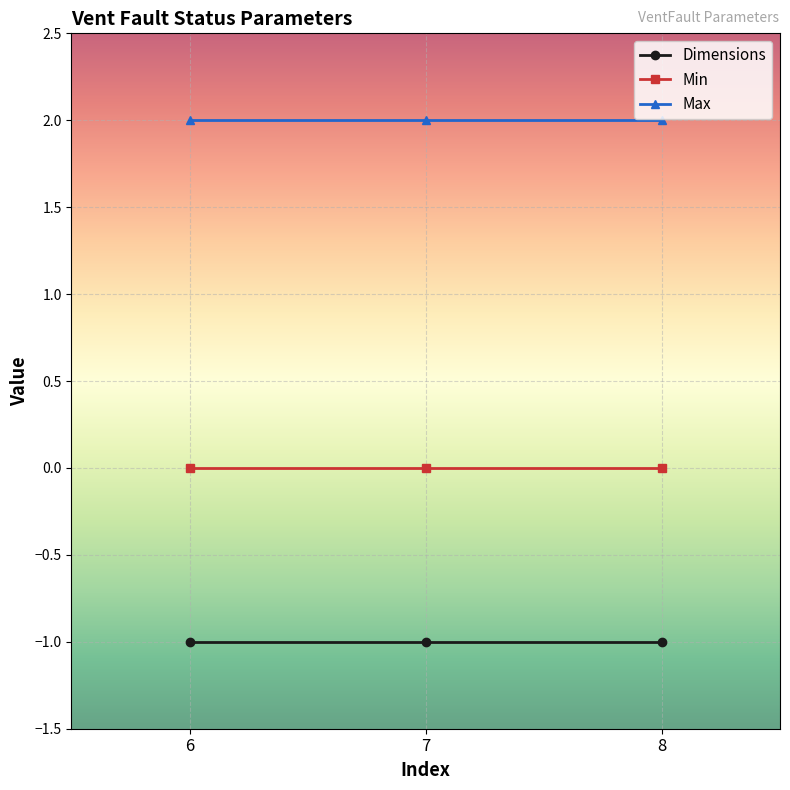

Does the chart have visible grid lines?

Yes